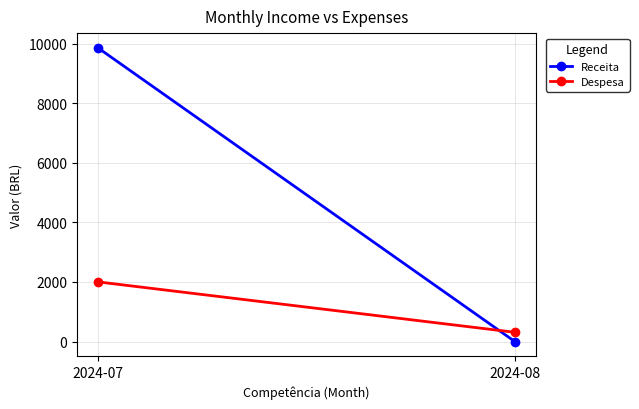

What are all the series names shown in the legend?

Receita, Despesa